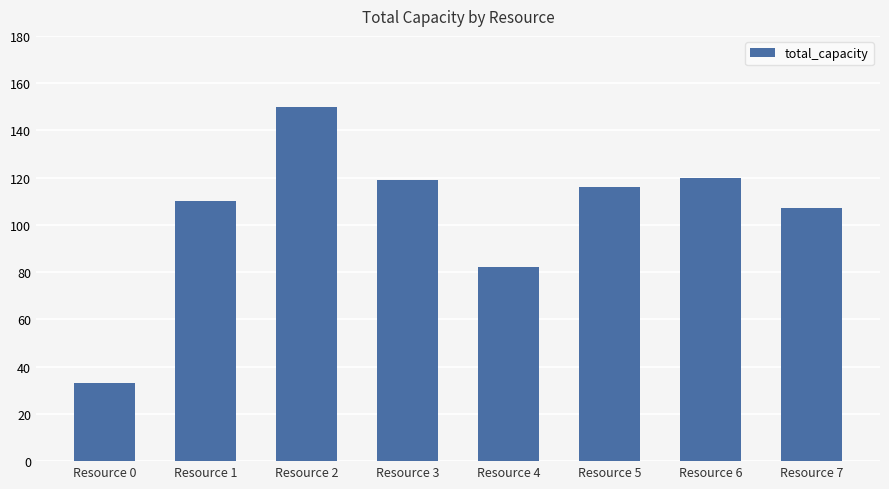

What is the change in value from Resource 4 to Resource 5?

+34